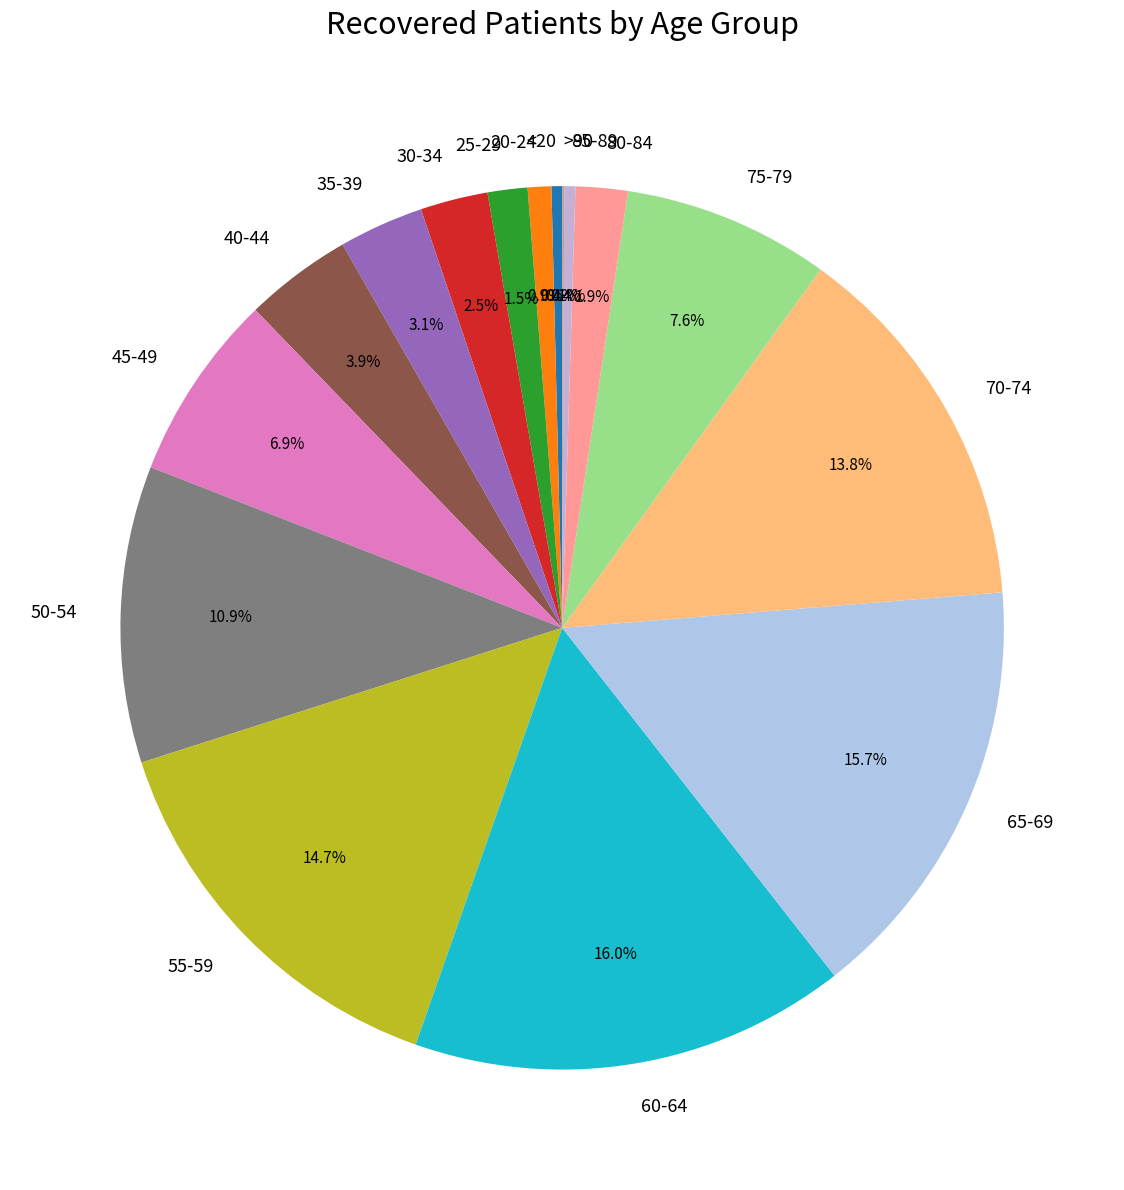

Is it true that 80-84 is 11% of the pie?

False